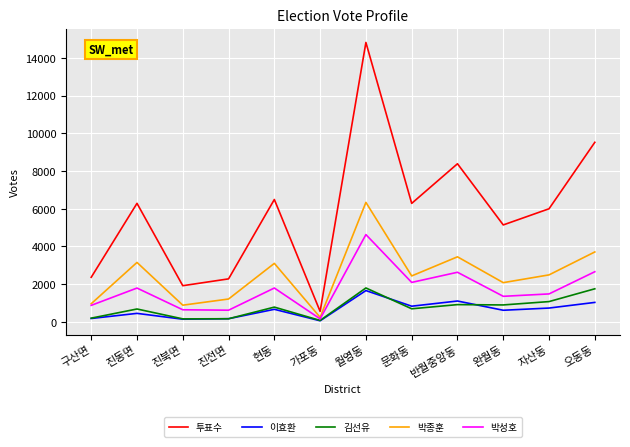

True or false: 이효환 and 투표수 intersect in this chart.

False